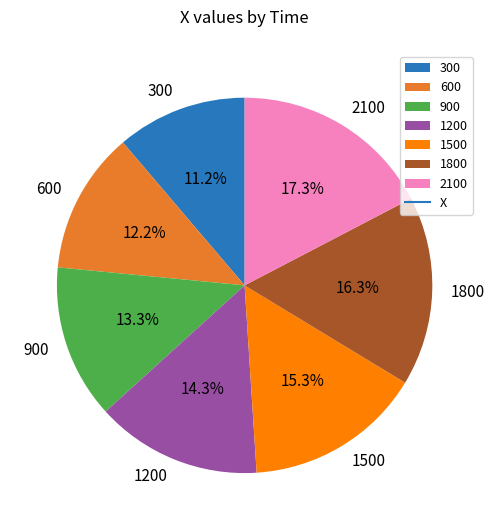

Which has a higher value, 600 or 900?

900